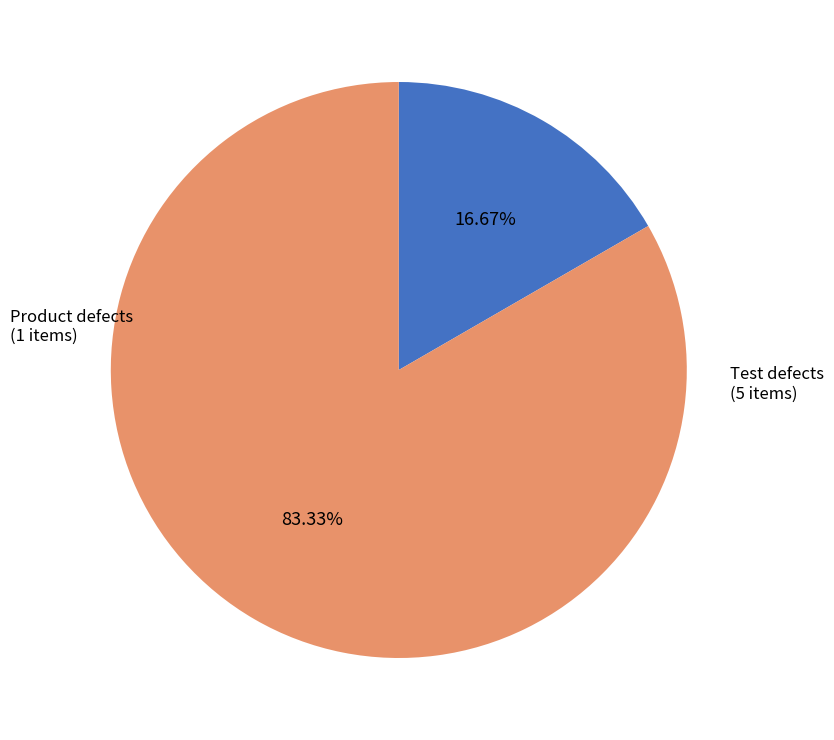

Between Test defects and Product defects, which is larger?

Test defects